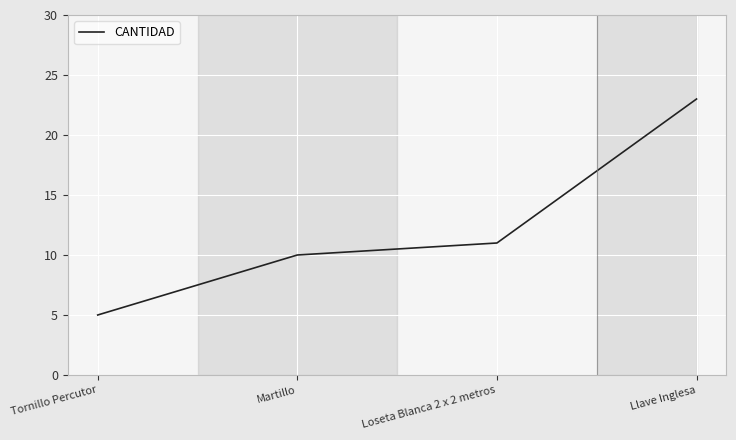

At which label is the value closest to 14?

Loseta Blanca 2 x 2 metros